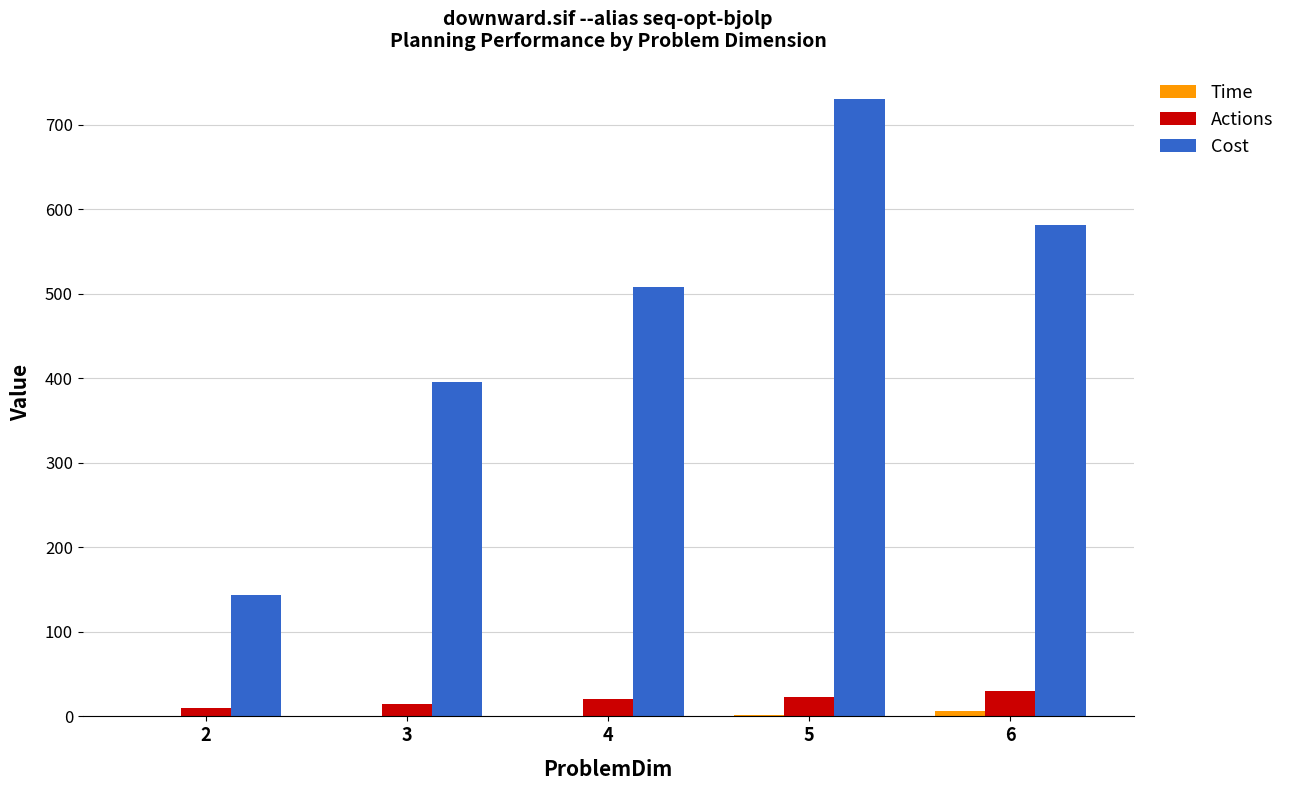

What is the maximum value shown in the chart?

731.0